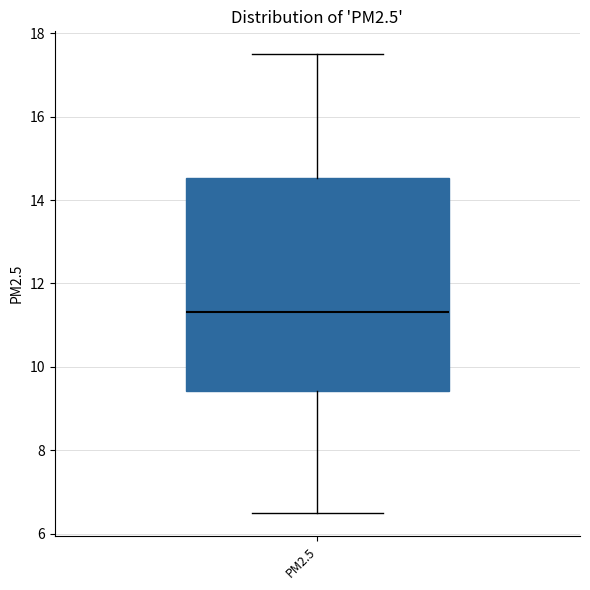

Read this box plot against the y-axis: the position of the median line, the range covered by the box, and the ends of both whiskers. The values are not printed on the chart, so give them approximately, as read against the axis.

median 11.4, box 9.4 to 14.6, whiskers 6.4 to 17.4